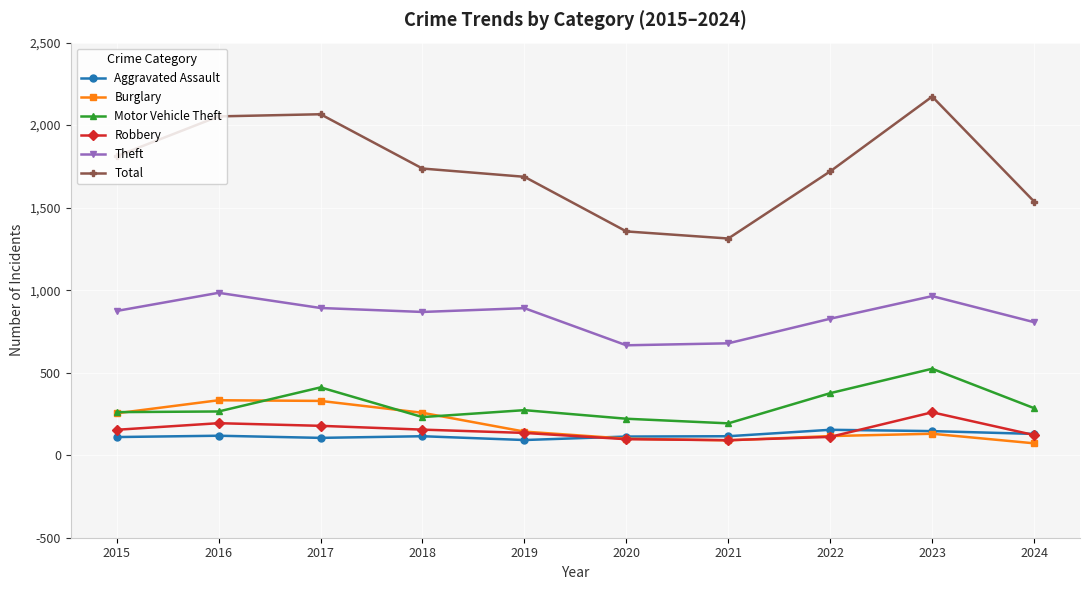

Between 2016 and 2020, which series saw the biggest shift?

Total